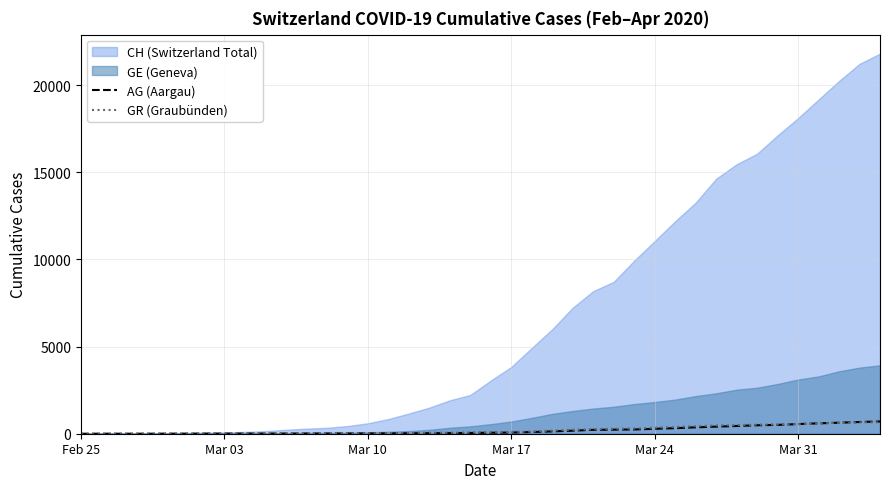

Count the number of categories in the chart.

40